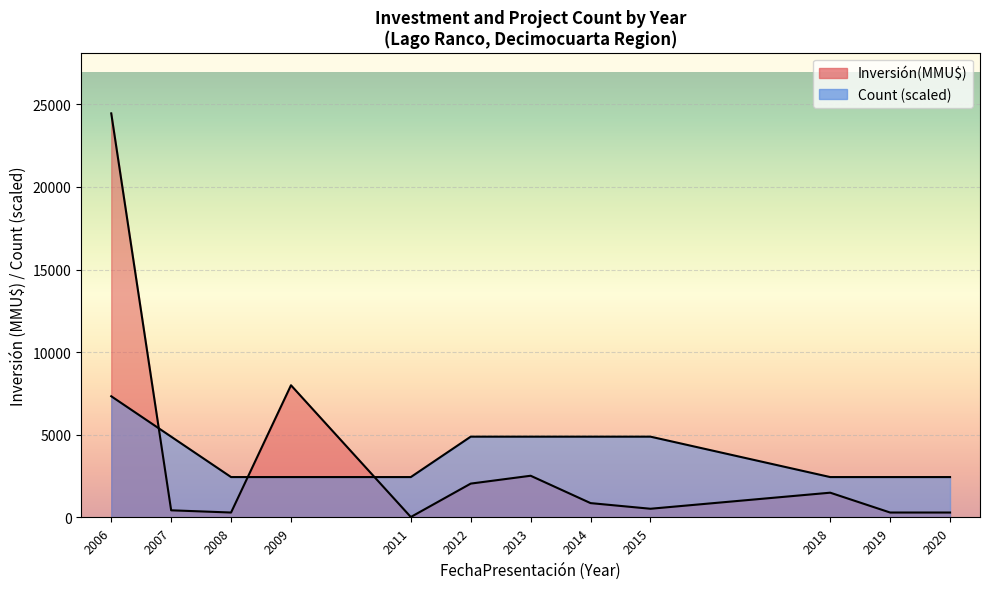

Which series has the largest total across all categories?

Inversión(MMU$)